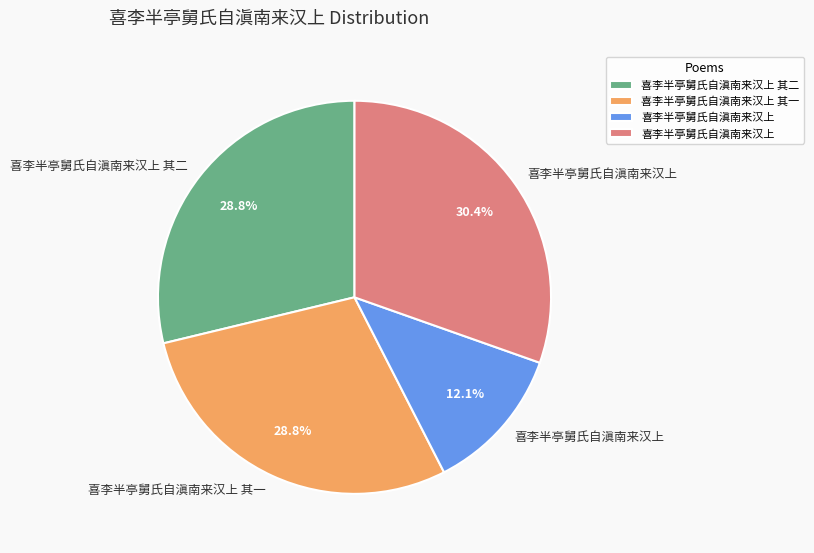

How many slices are in this pie chart?

4